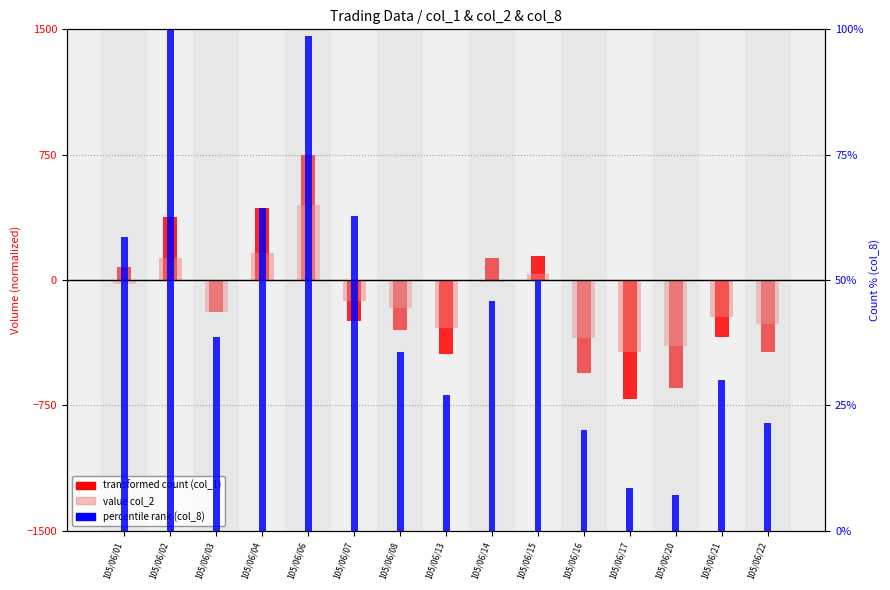

What are all the series names shown in the legend?

transformed count (col_1), value col_2, percentile rank (col_8)